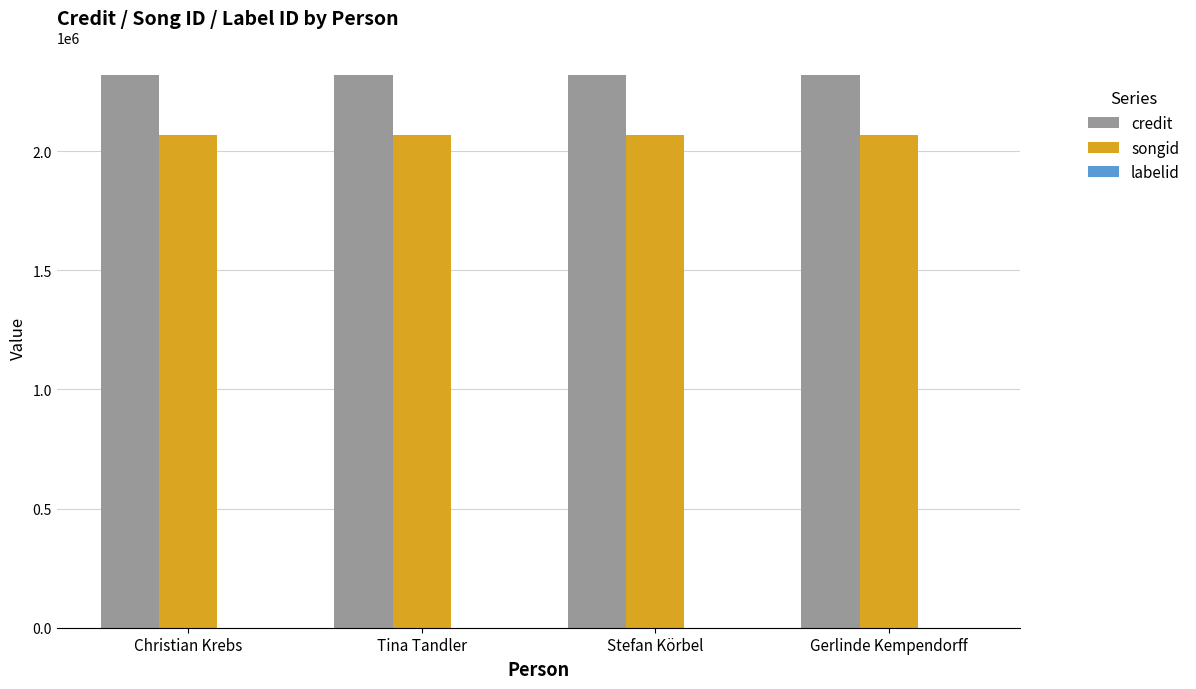

Which series has the largest total across all categories?

credit